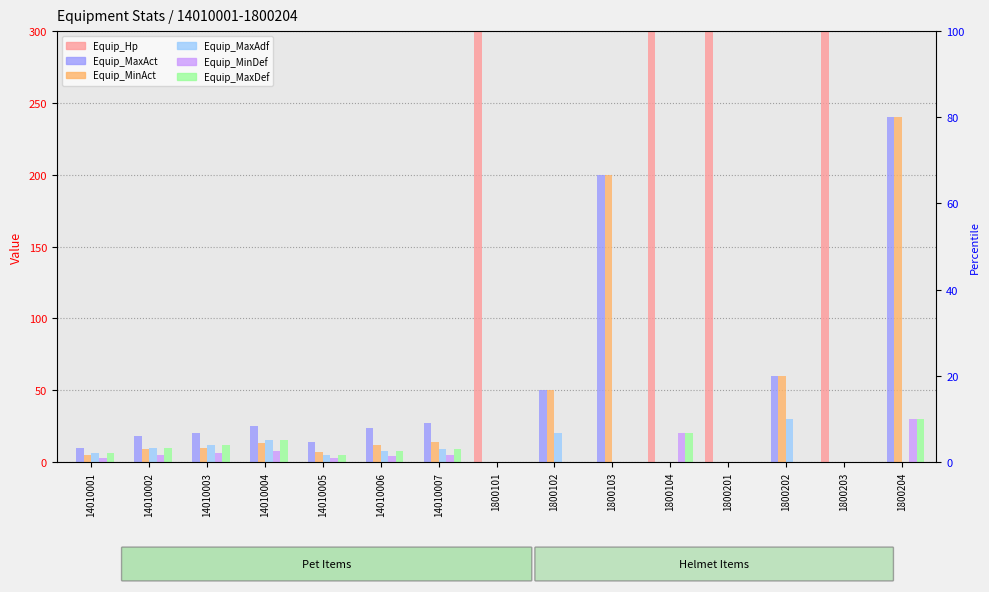

What are all the series names shown in the legend?

Equip_Hp, Equip_MaxAct, Equip_MinAct, Equip_MaxAdf, Equip_MinDef, Equip_MaxDef